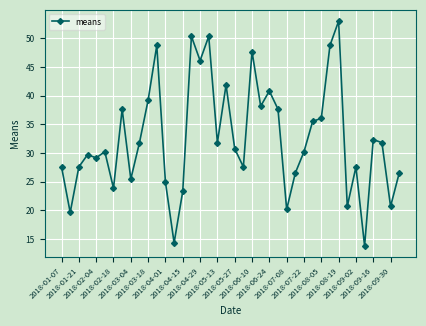

What is the value of the 11th point from the left?

39.2